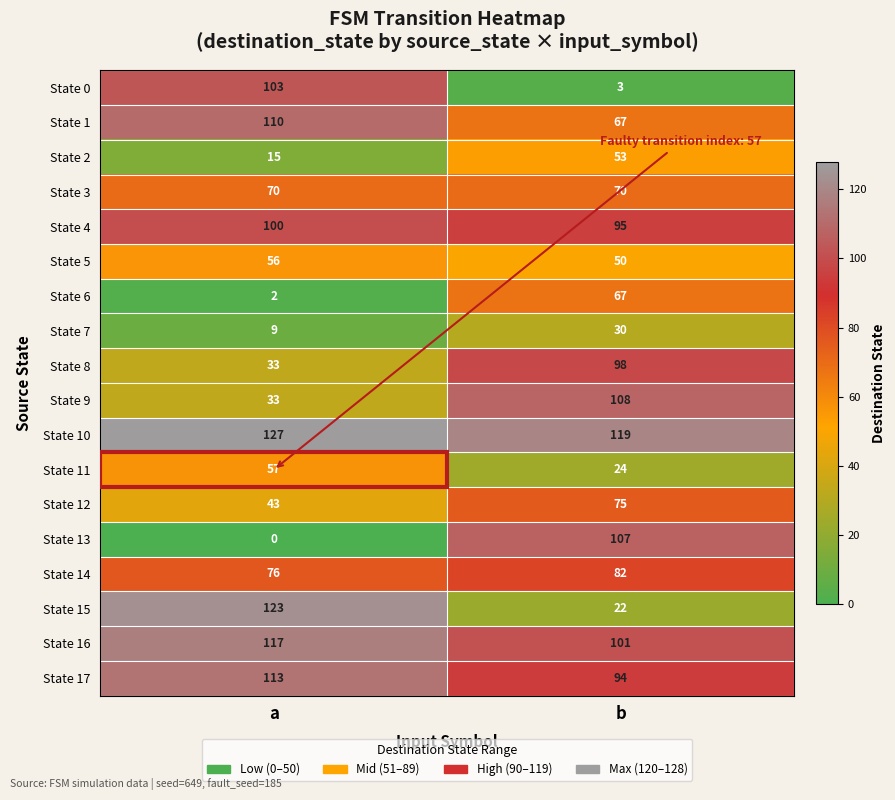

Is it true that State 10 equals 119 at b?

True